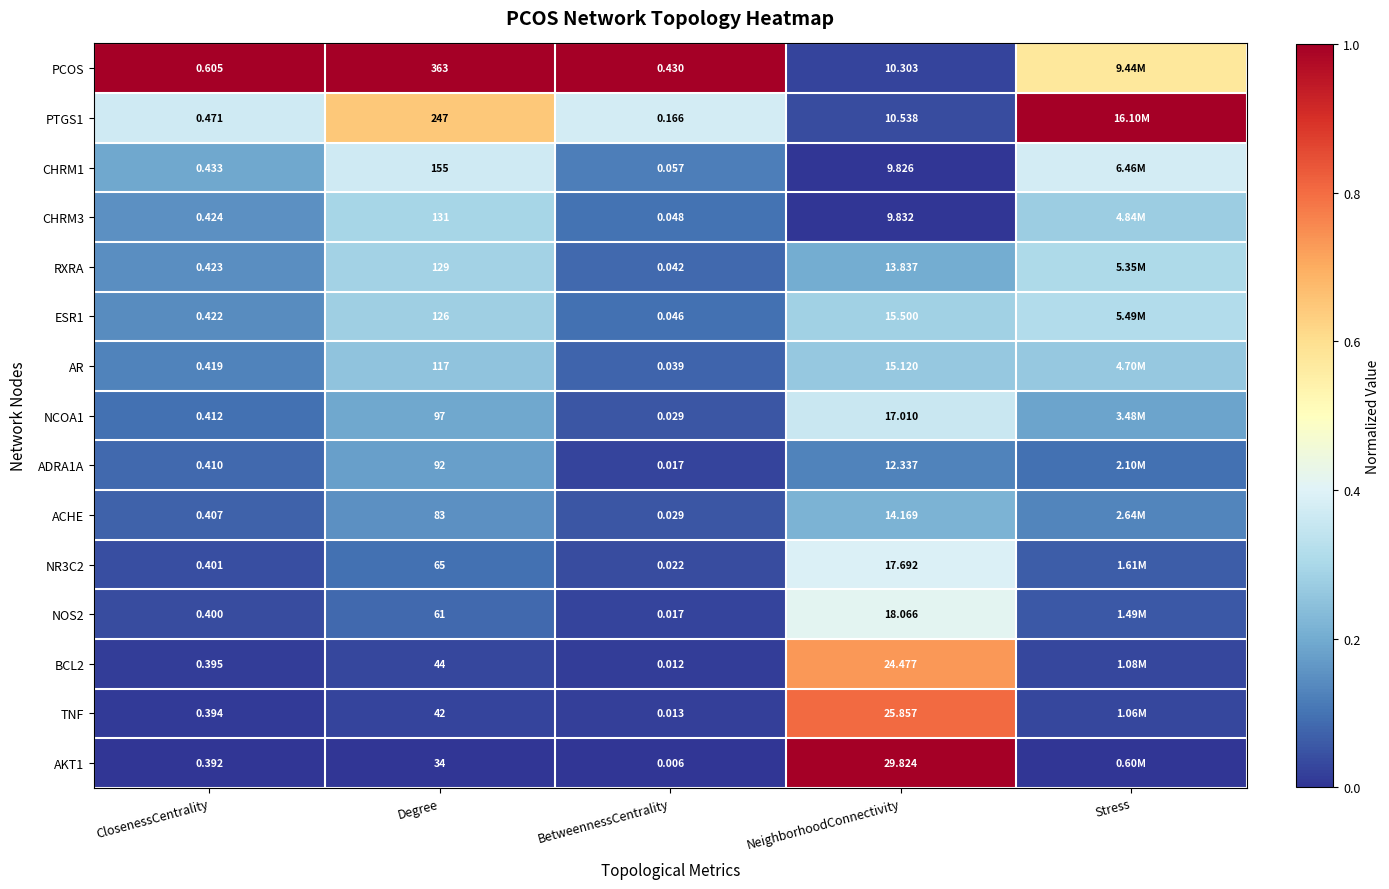

Between Degree and BetweennessCentrality, which series saw the biggest shift?

PCOS